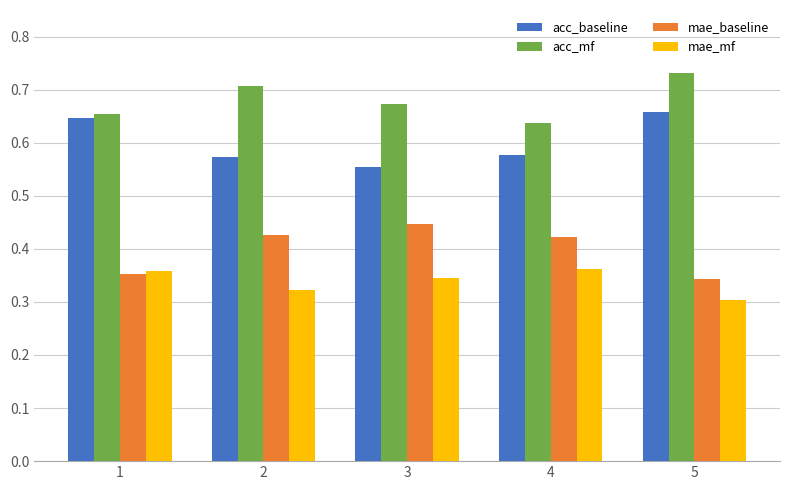

Which series has the largest total across all categories?

acc_mf